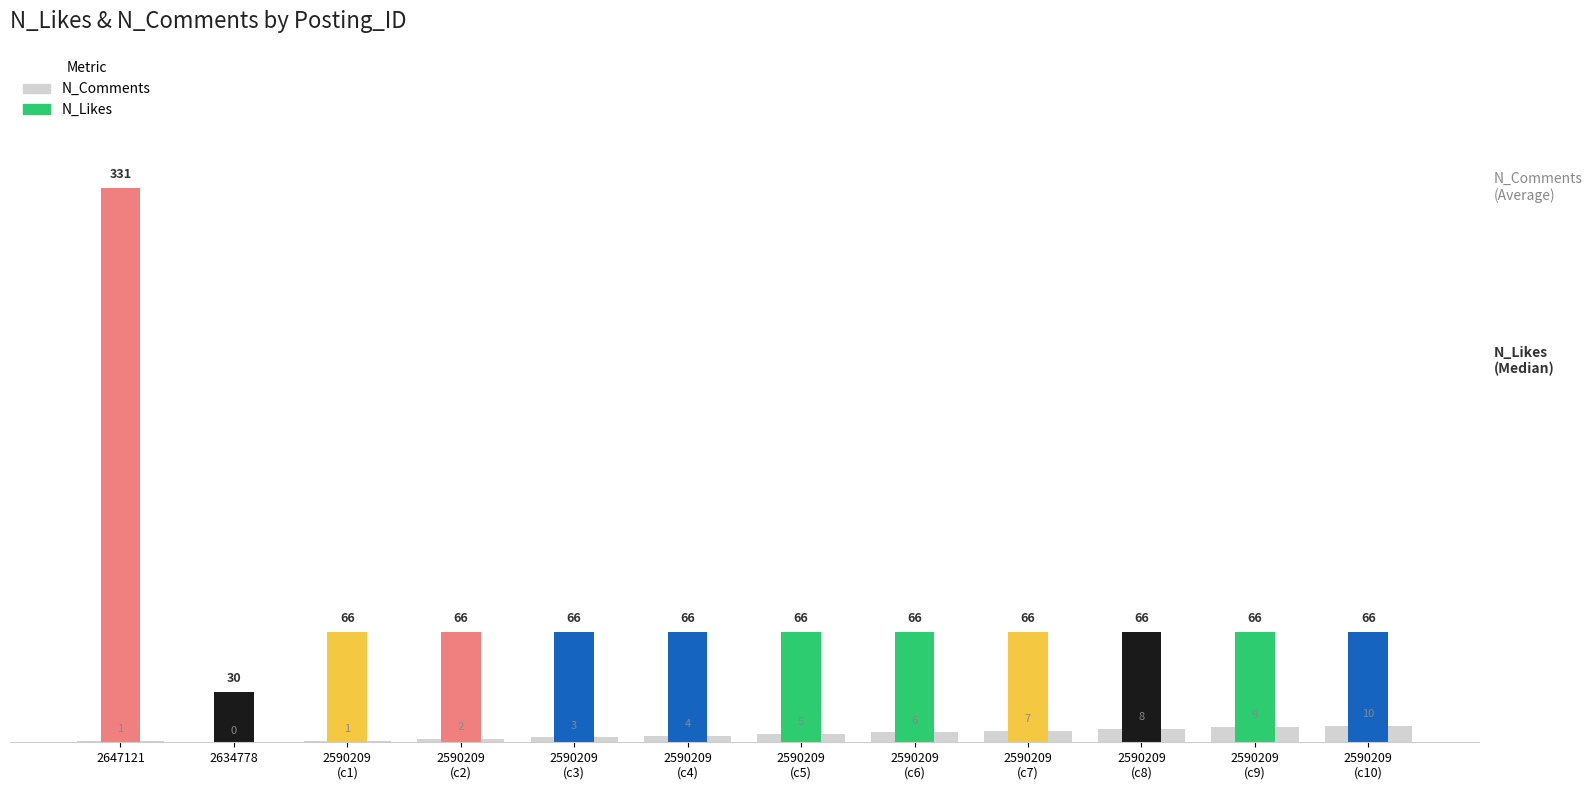

How many groups of bars are there?

12